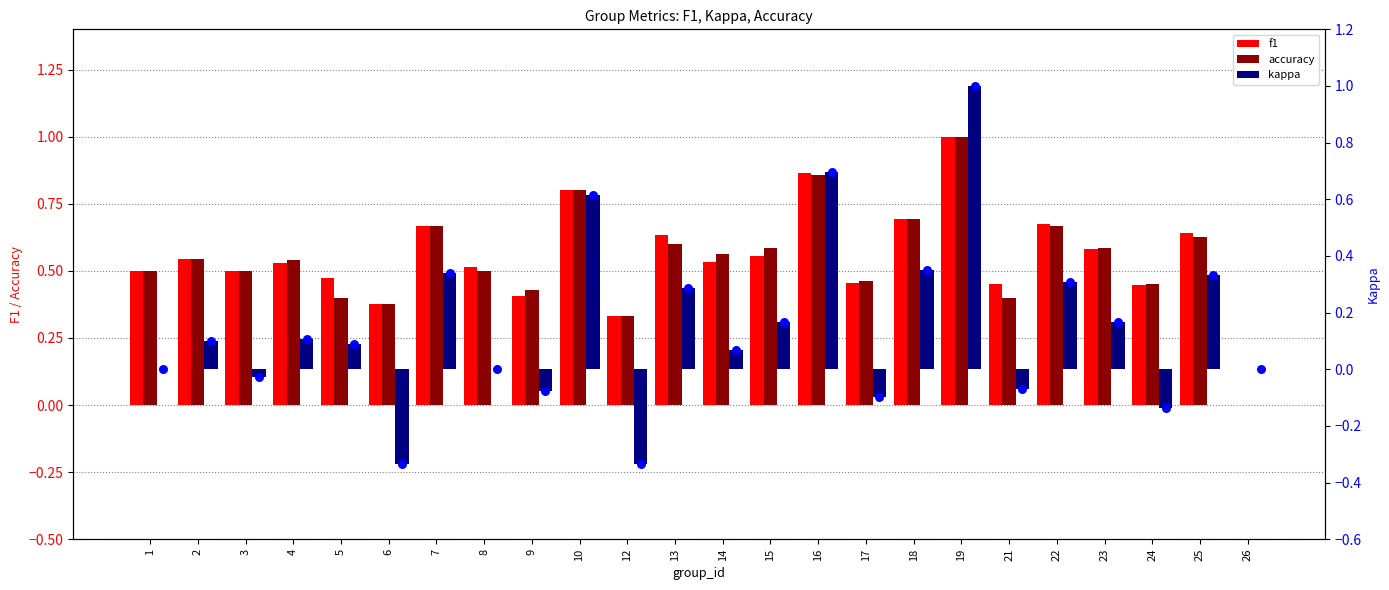

At which category is the sum across all series the highest?

19